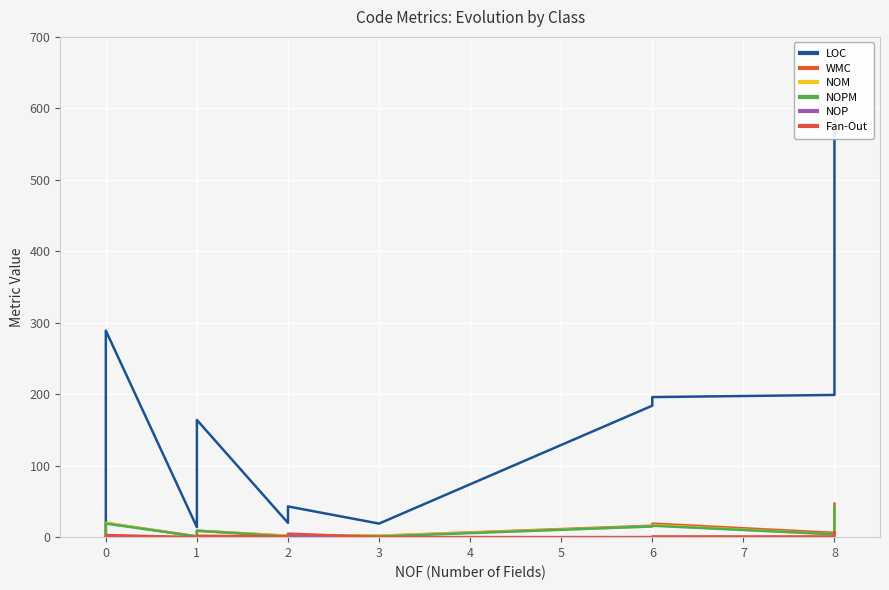

What is the difference between the second highest and second lowest values in the NOP series?

1